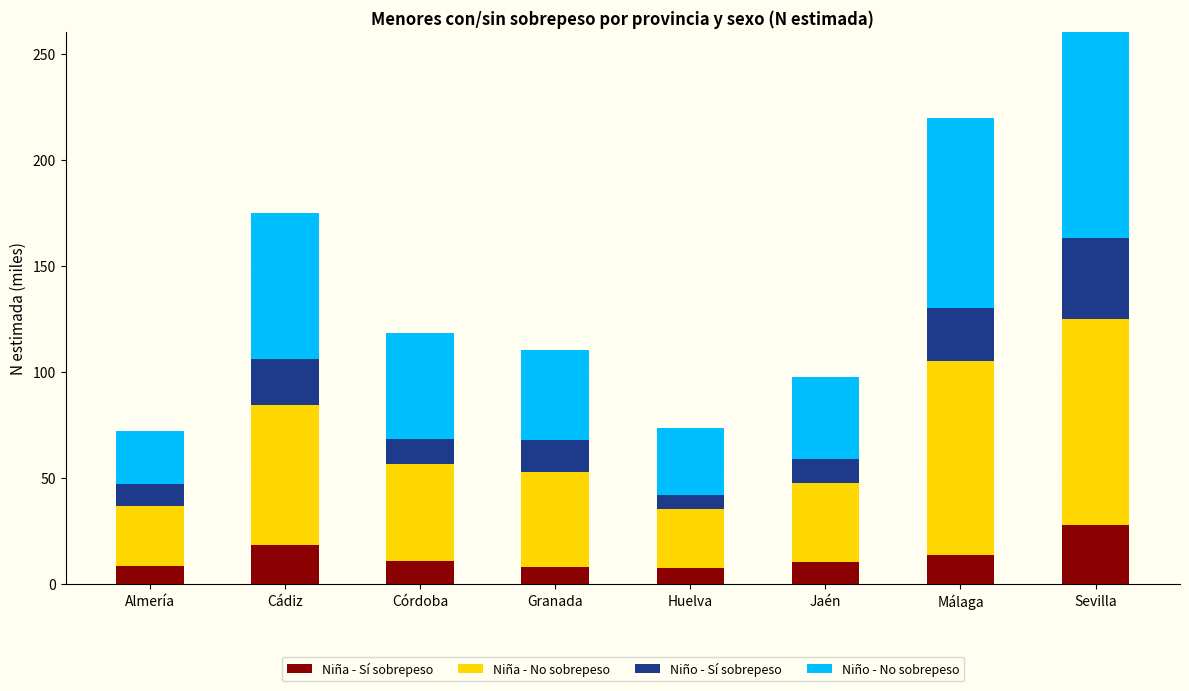

What are all the series names shown in the legend?

Niña - Sí sobrepeso, Niña - No sobrepeso, Niño - Sí sobrepeso, Niño - No sobrepeso